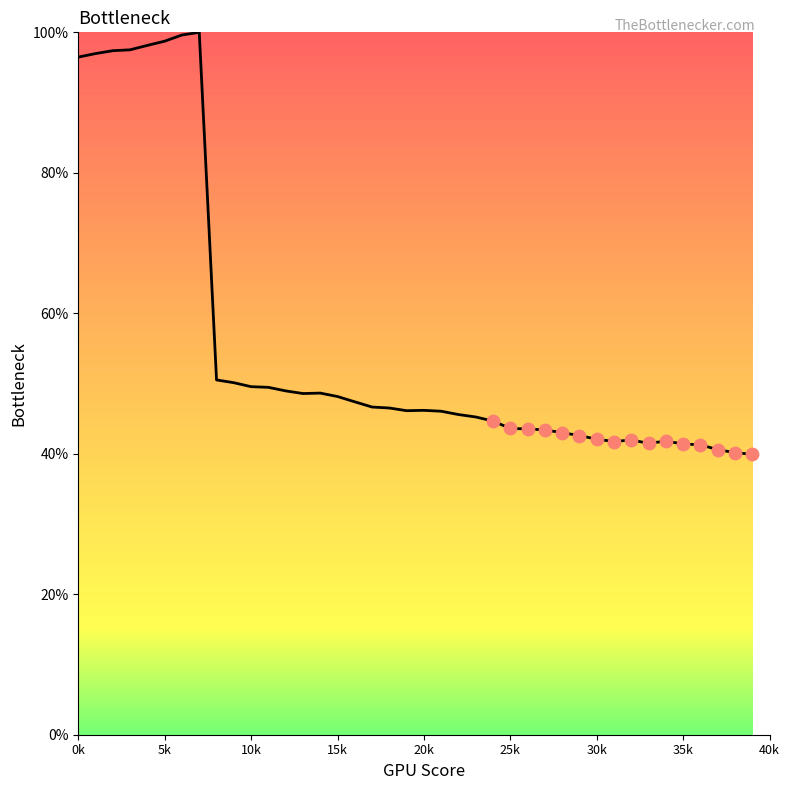

What is the difference between the maximum and minimum values?

60.1